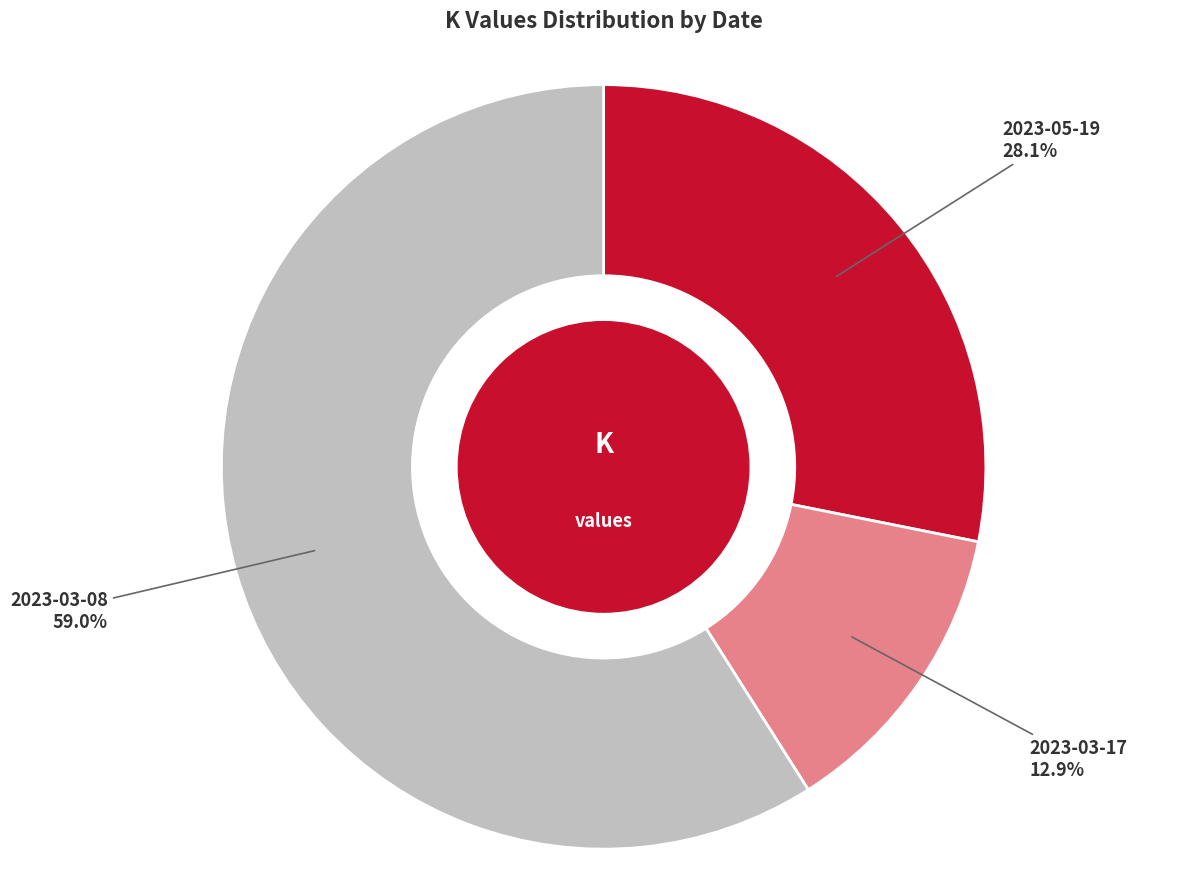

Is 2023-03-08 the majority of the pie?

Yes